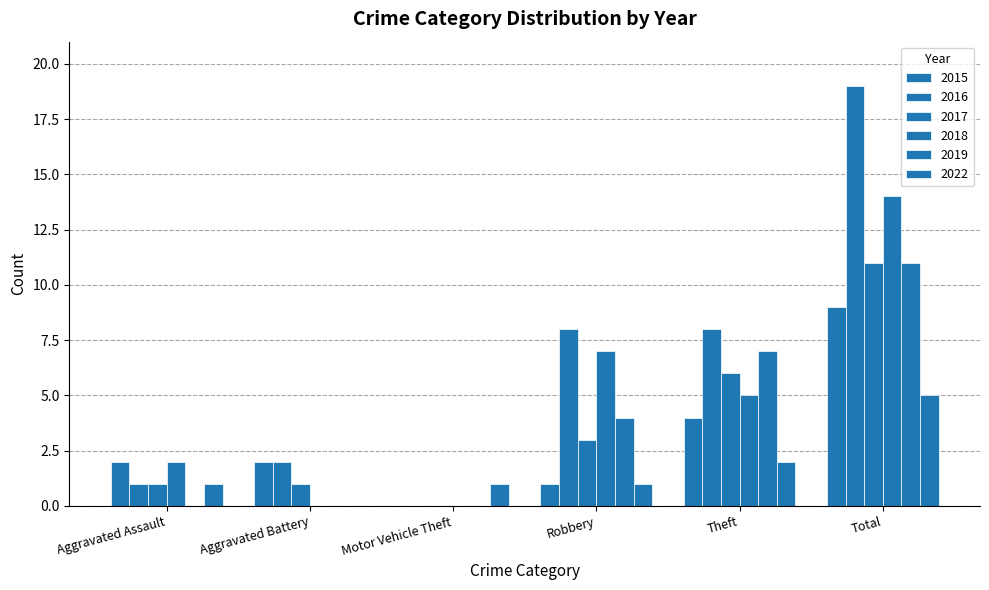

Count the number of categories in the chart.

6